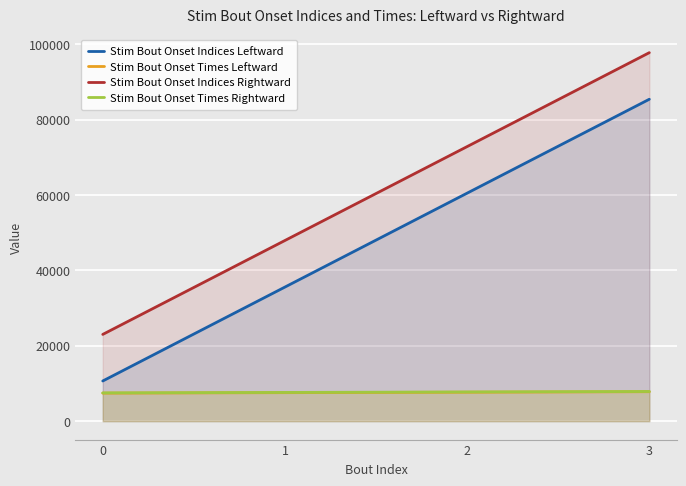

Between 3 and 2, which is larger?

3